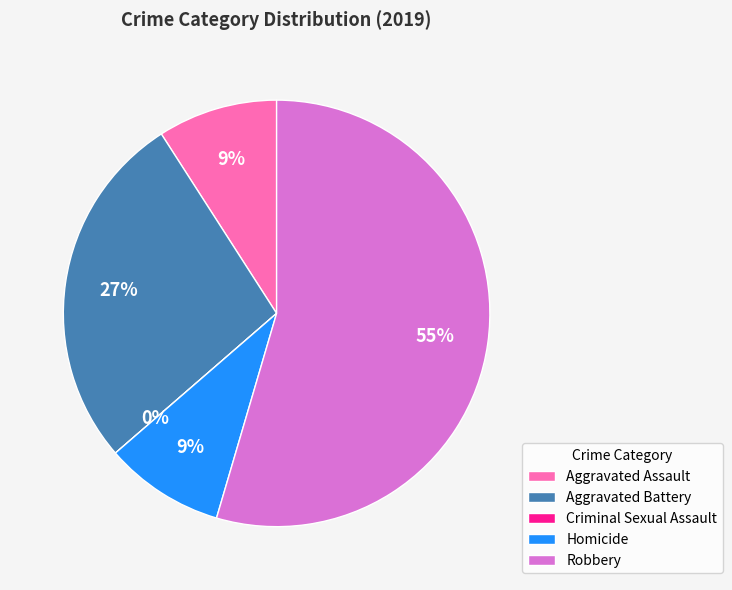

The Homicide slice represents 1% of the pie. True or false?

False